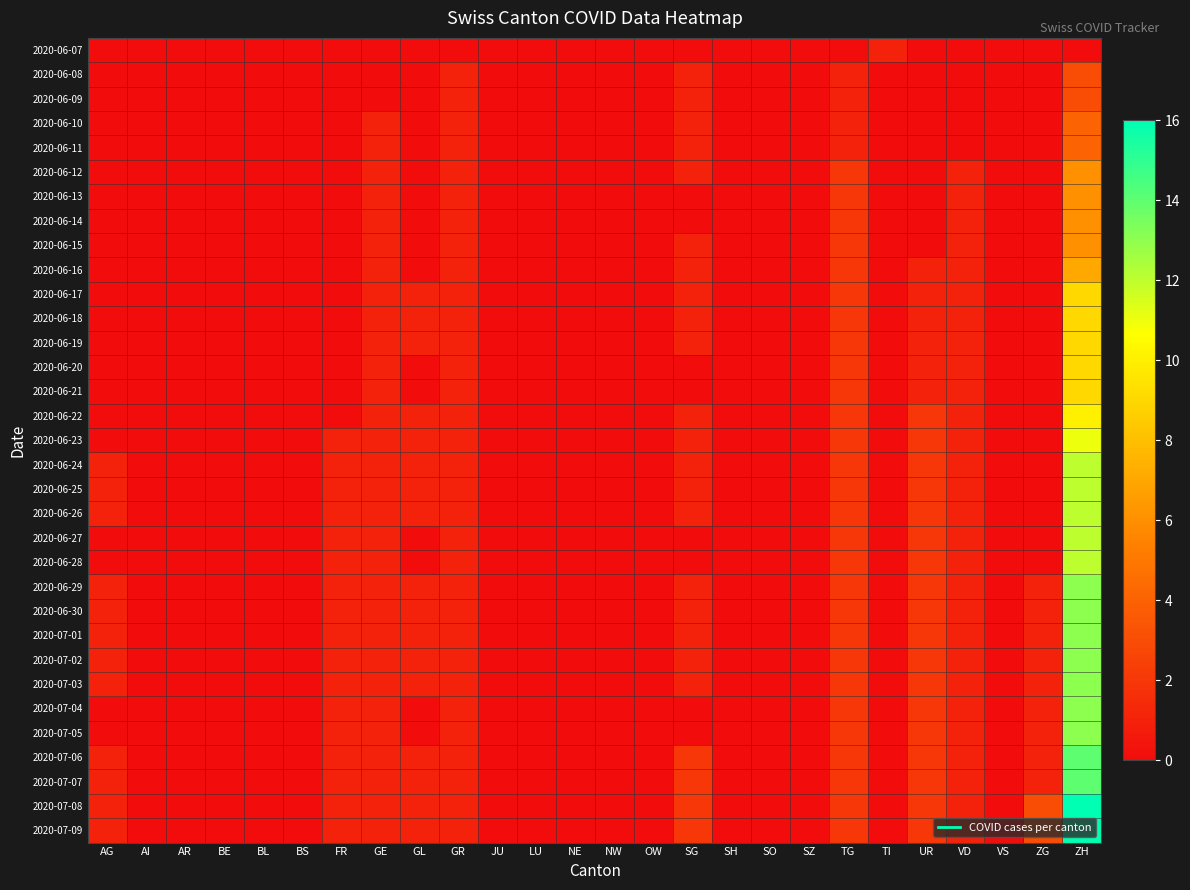

Rank the series by their maximum value, from lowest to highest.

2020-06-07, 2020-06-08, 2020-06-09, 2020-06-10, 2020-06-11, 2020-06-12, 2020-06-13, 2020-06-14, 2020-06-15, 2020-06-16, 2020-06-17, 2020-06-18, 2020-06-19, 2020-06-20, 2020-06-21, 2020-06-22, 2020-06-23, 2020-06-24, 2020-06-25, 2020-06-26, 2020-06-27, 2020-06-28, 2020-06-29, 2020-06-30, 2020-07-01, 2020-07-02, 2020-07-03, 2020-07-04, 2020-07-05, 2020-07-06, 2020-07-07, 2020-07-08, 2020-07-09